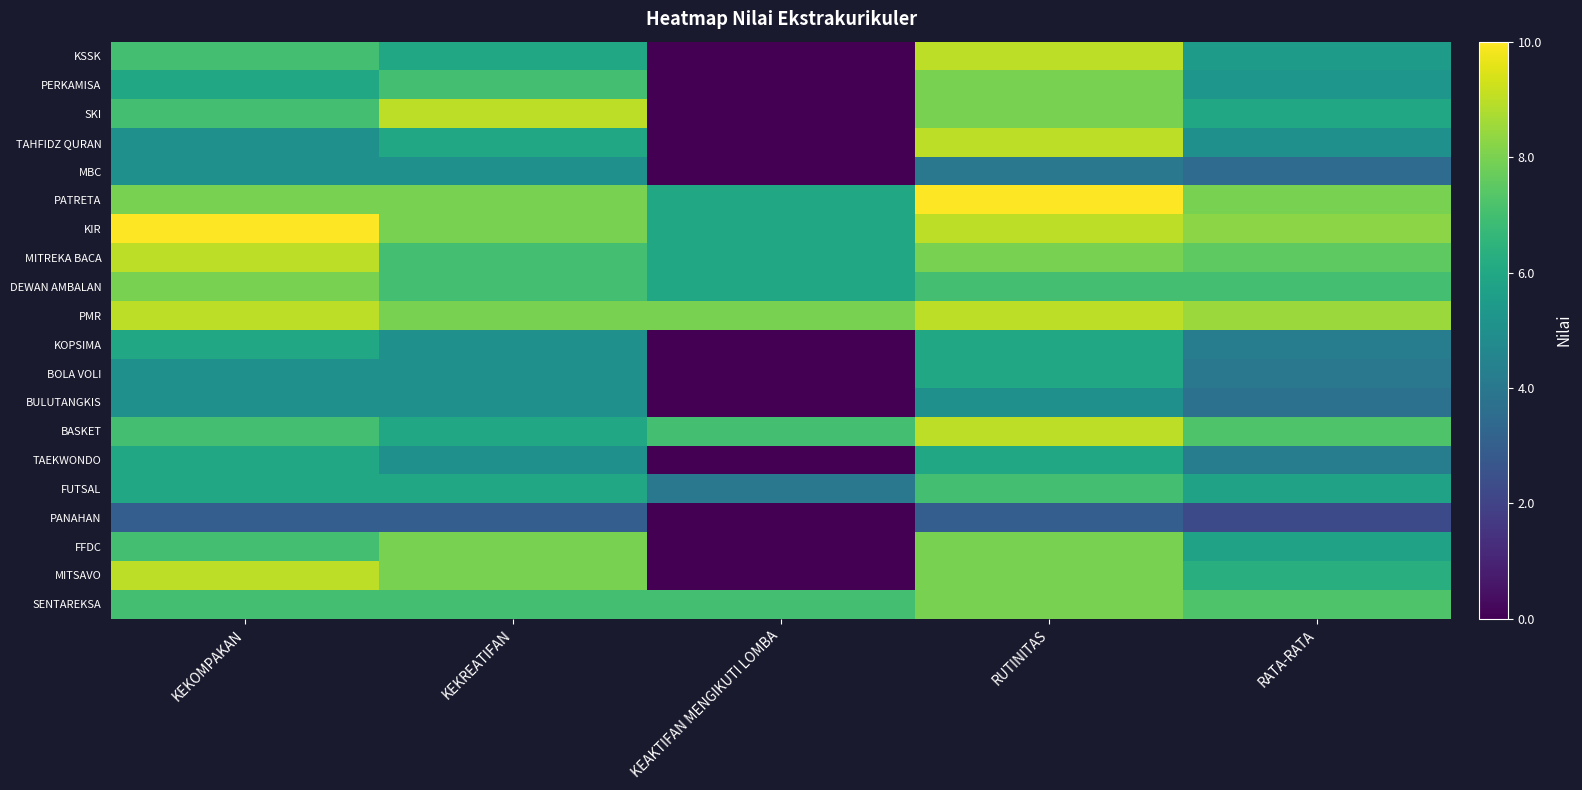

Between KEKOMPAKAN and RATA-RATA, which series saw the biggest shift?

MITSAVO